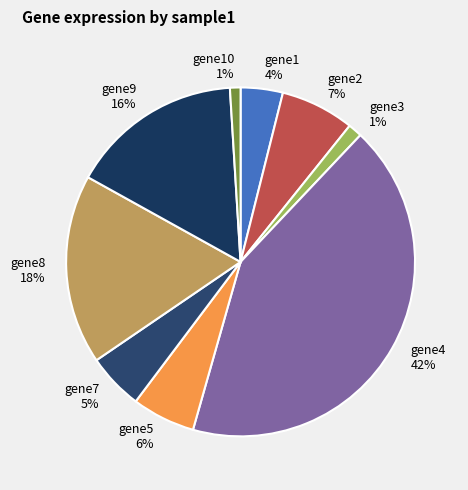

What is the largest slice in the pie chart?

gene4